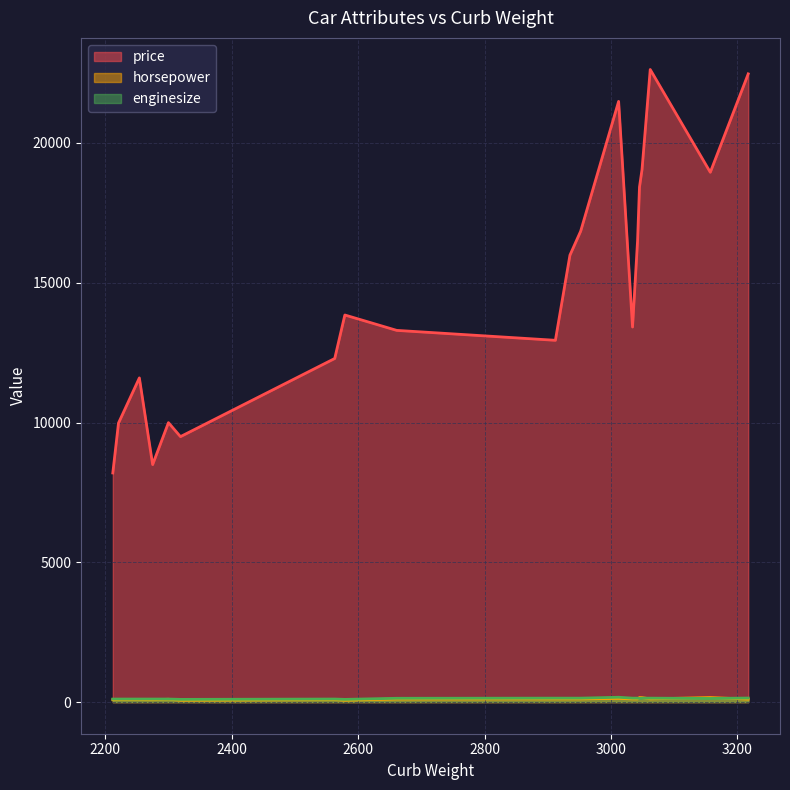

At which category does price reach its first local peak?

2254